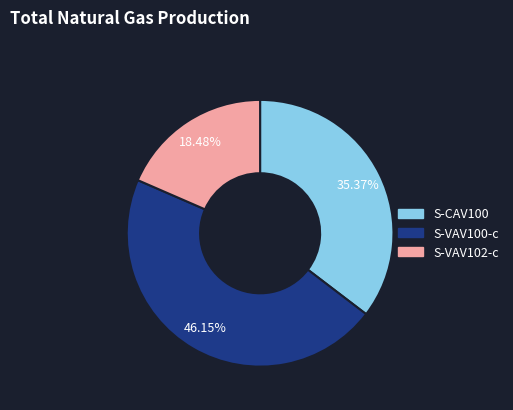

Is there a majority slice in this chart?

No